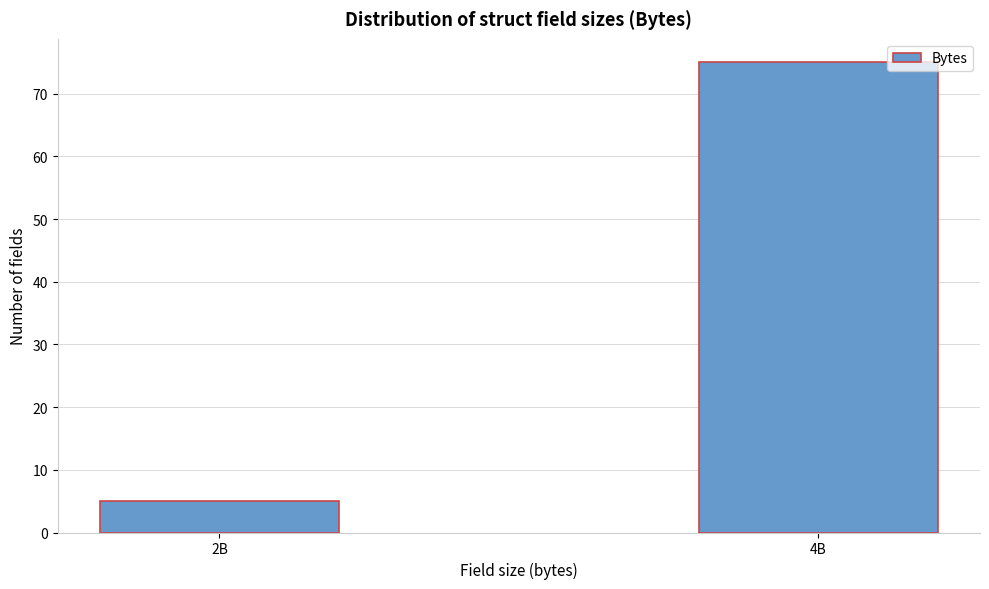

Reading left to right, extract all data points from this chart.

5	75